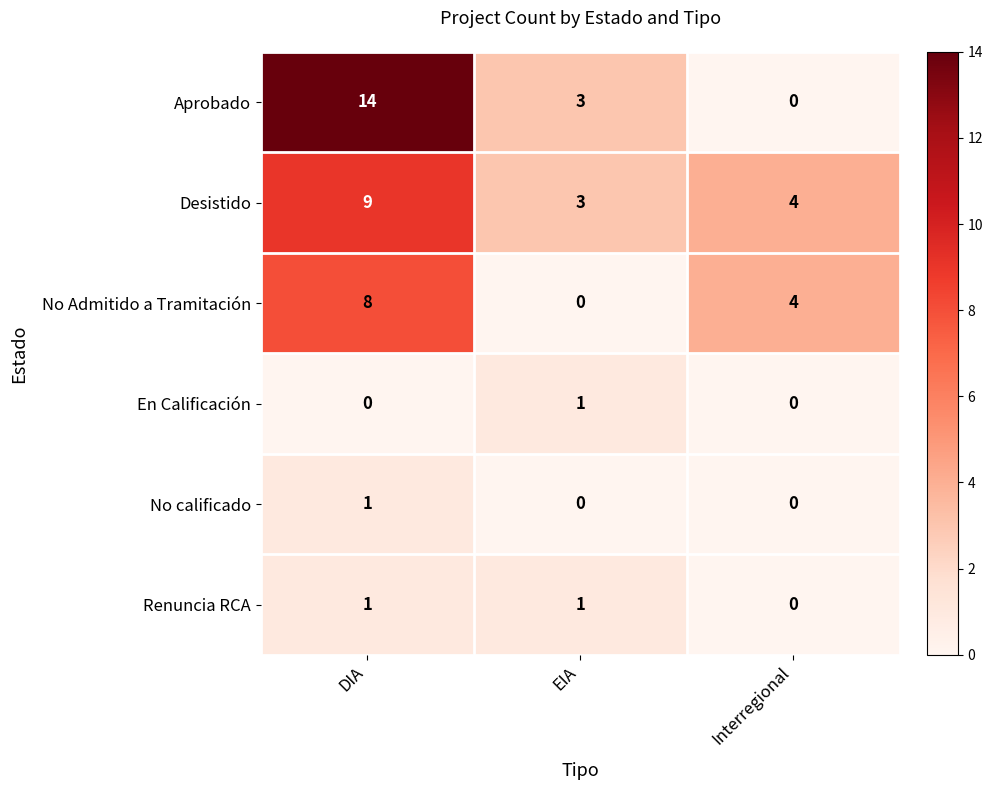

What is the spread (max minus min) of values at EIA?

3